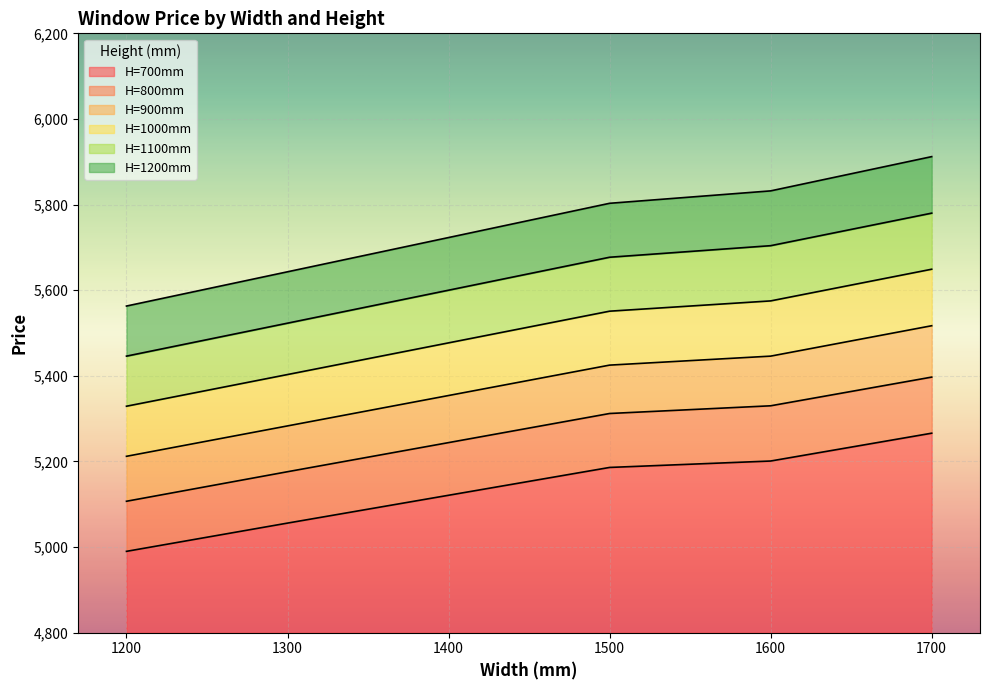

What is the sum of the 900 values at 1600 and 1200?

10658